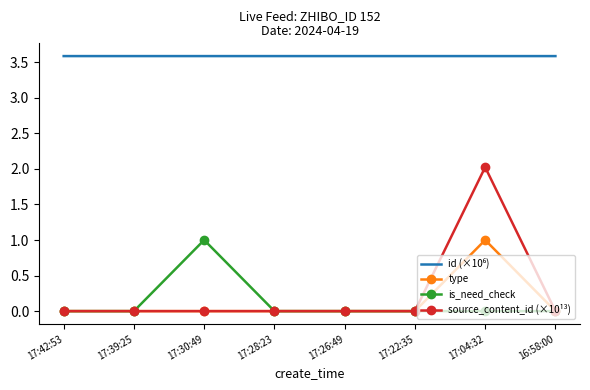

What is the highest value of the is_need_check series?

1.0